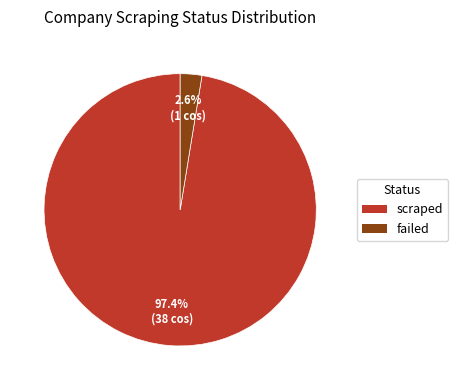

Between scraped and failed, which is larger?

scraped